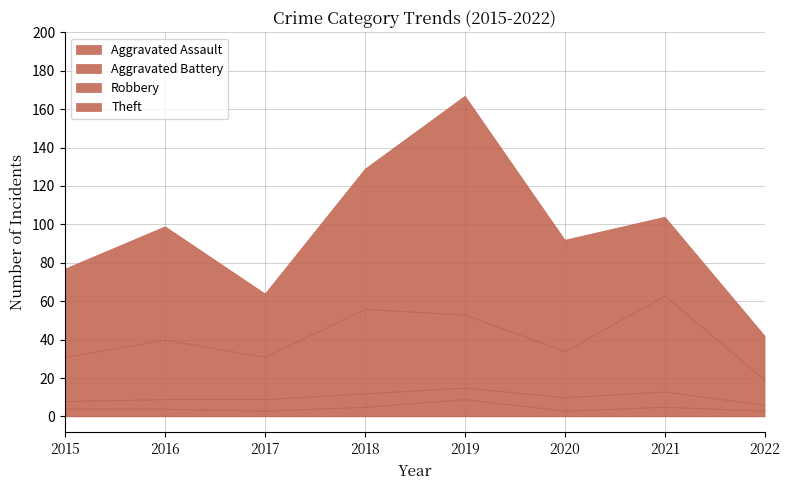

What is the lowest value of the Aggravated Battery series?

3